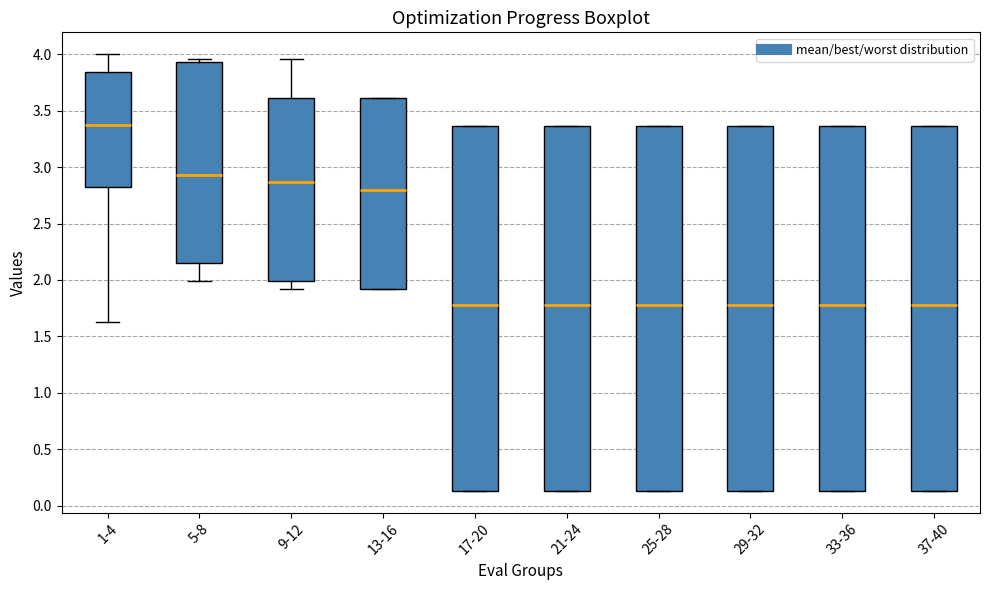

Reading left to right, transcribe this box plot: for each box, give where its median line is, the range the box spans, and where its two whiskers end, as read against the y-axis. The values are not printed on the chart, so give them approximately, as read against the axis.

1-4: median 3.35, box 2.80 to 3.85, whiskers 1.65 to 4.00
5-8: median 2.95, box 2.15 to 3.95, whiskers 2.00 to 3.95 (just above the box's upper edge)
9-12: median 2.85, box 2.00 to 3.60, whiskers 1.90 to 3.95
13-16: median 2.80, box 1.90 to 3.60, whiskers 1.90 to 3.60
17-20: median 1.80, box 0.15 to 3.35, whiskers 0.15 to 3.35
21-24: median 1.80, box 0.15 to 3.35, whiskers 0.15 to 3.35
25-28: median 1.80, box 0.15 to 3.35, whiskers 0.15 to 3.35
29-32: median 1.80, box 0.15 to 3.35, whiskers 0.15 to 3.35
33-36: median 1.80, box 0.15 to 3.35, whiskers 0.15 to 3.35
37-40: median 1.80, box 0.15 to 3.35, whiskers 0.15 to 3.35